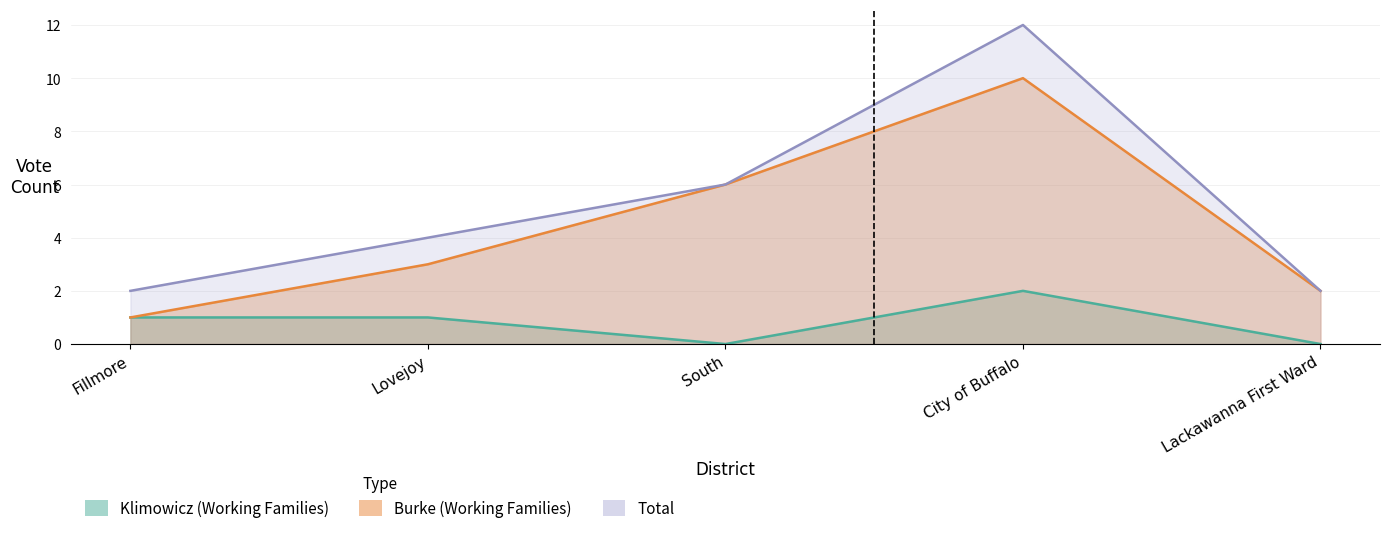

Count the Klimowicz (Working Families) values in the range 0 to 1.

4